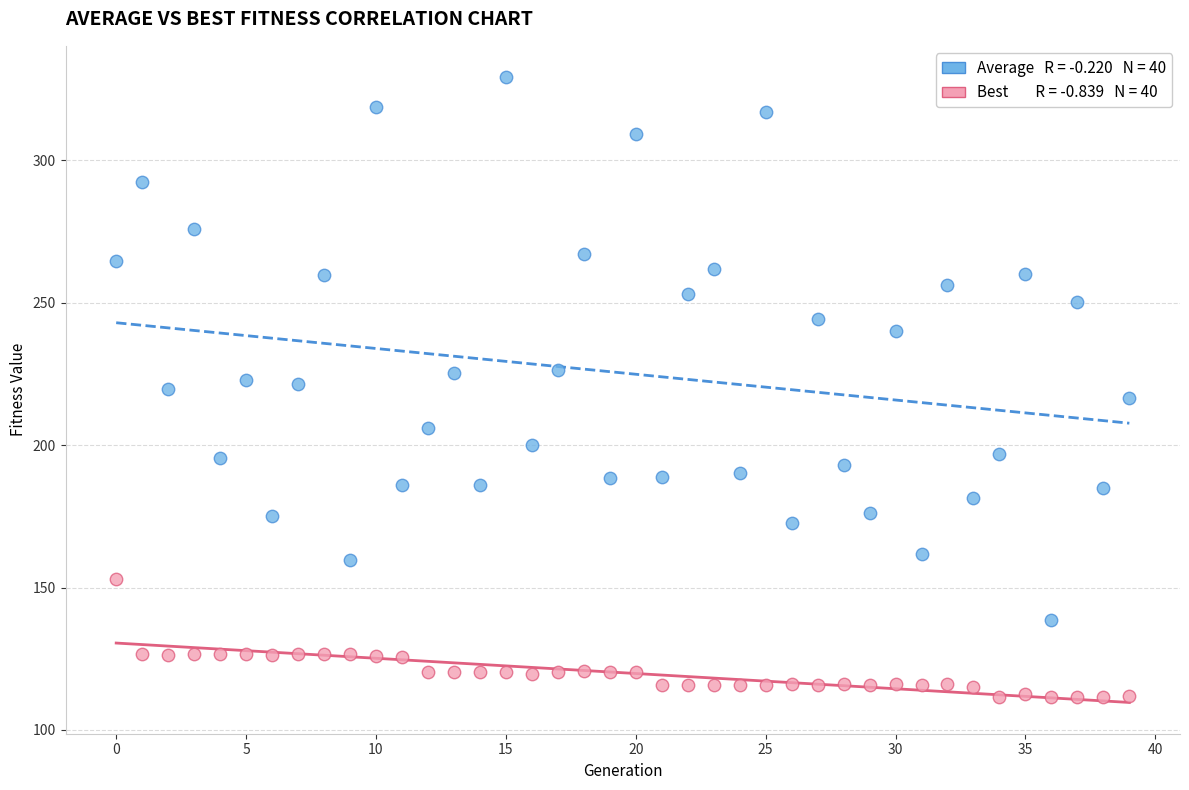

Across all data points, what is the range of Y values (max minus min)?

217.7